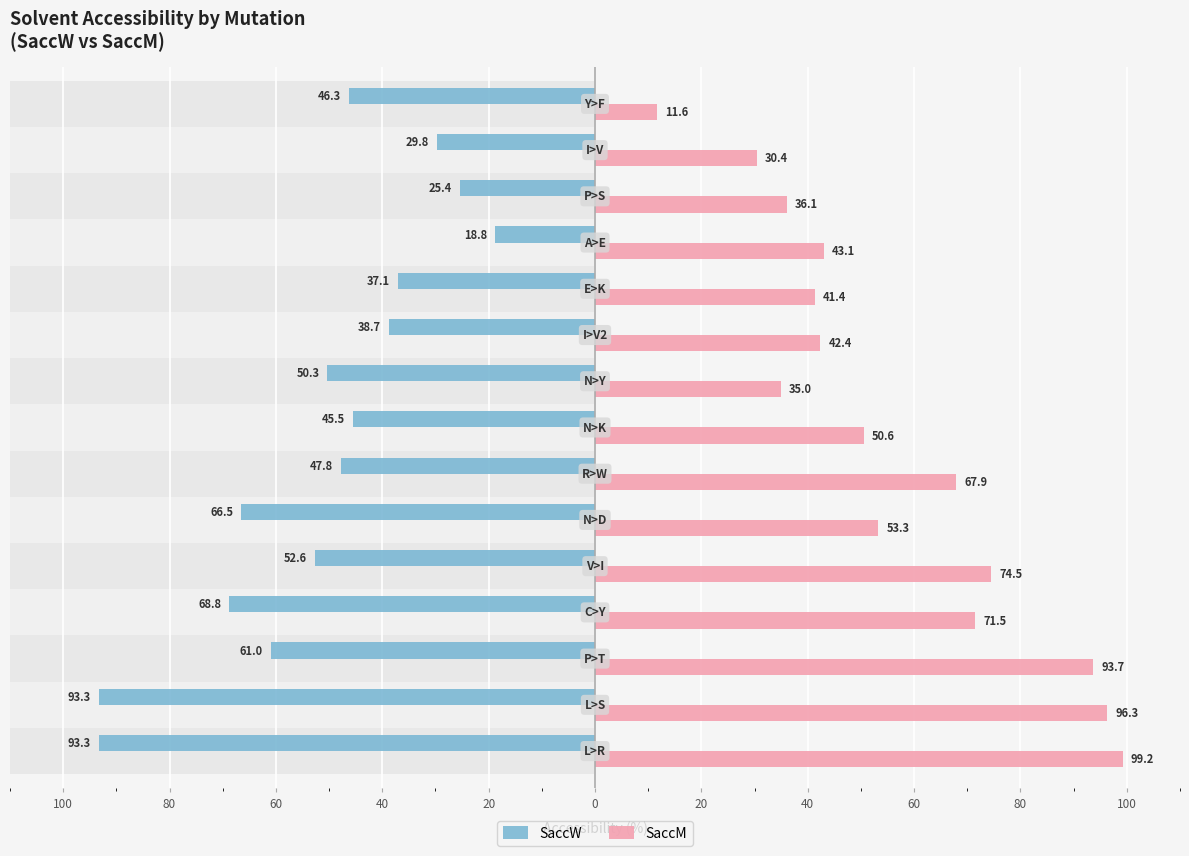

Read the SaccW value at 40.

-45.5